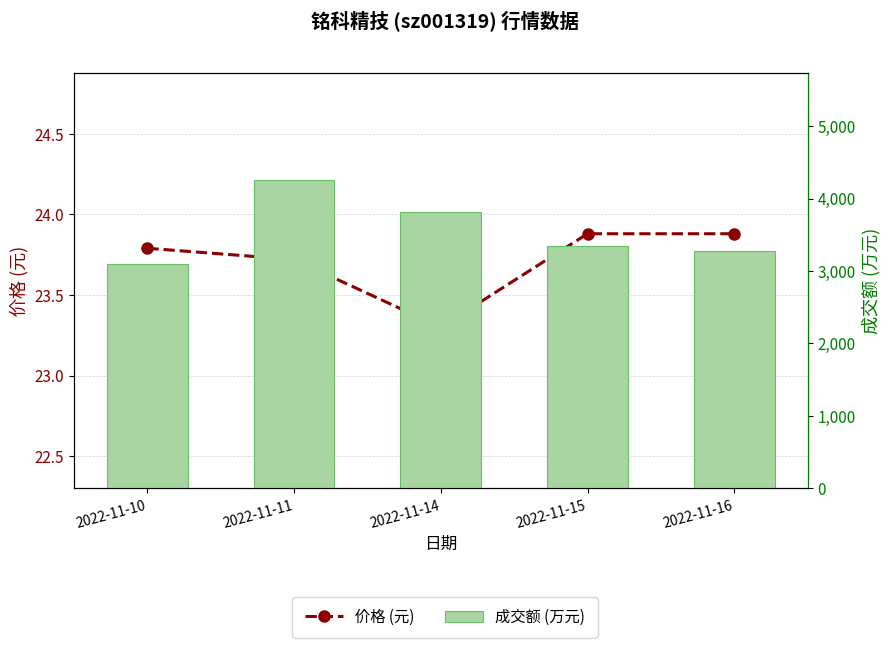

At 2022-11-15, list the series in order from largest to smallest.

成交额 (万元), 价格 (元)